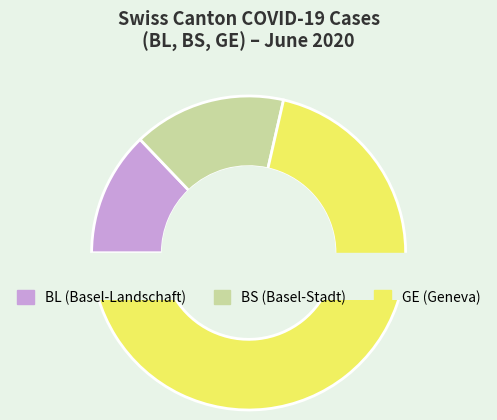

Between 15 and 17, which series saw the biggest shift?

GE